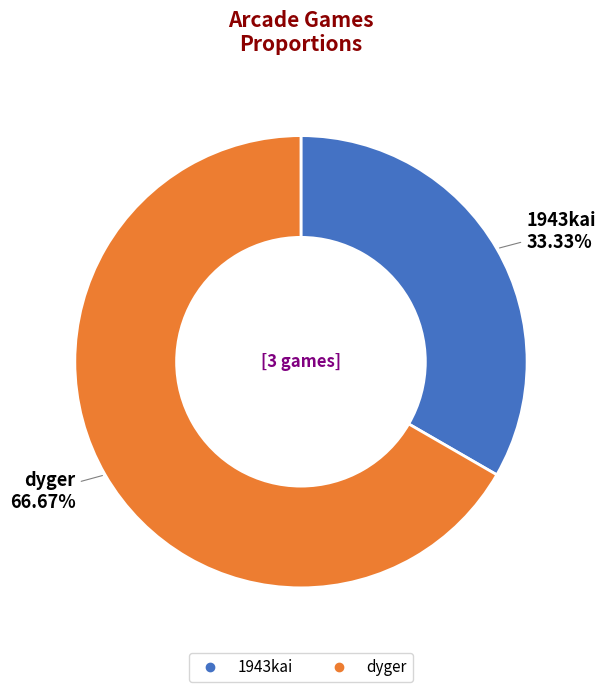

Combined, what portion of the pie is 1943kai and dyger?

100.0%